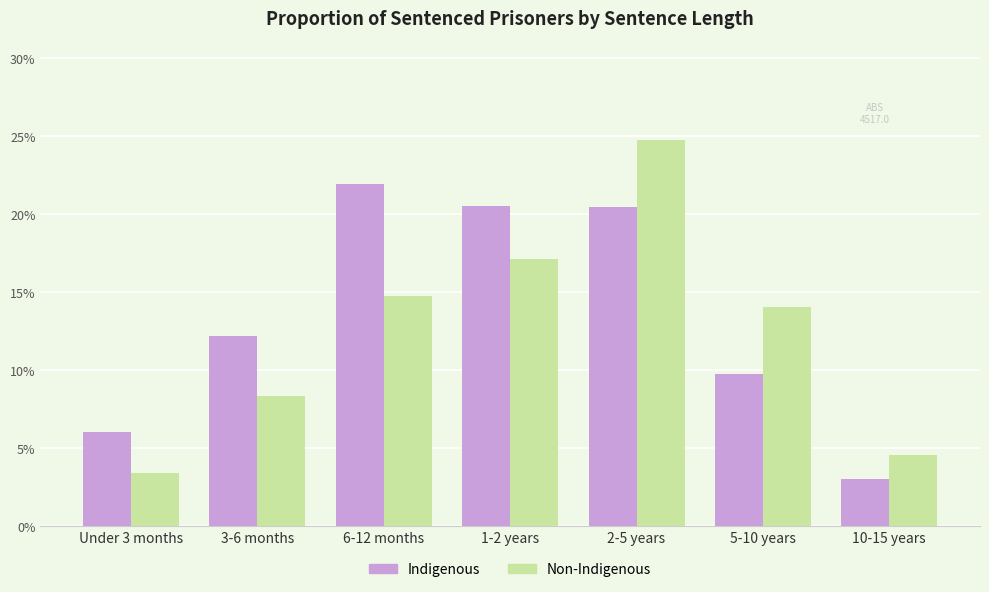

Rank the series by their maximum value, from lowest to highest.

Indigenous, Non-Indigenous